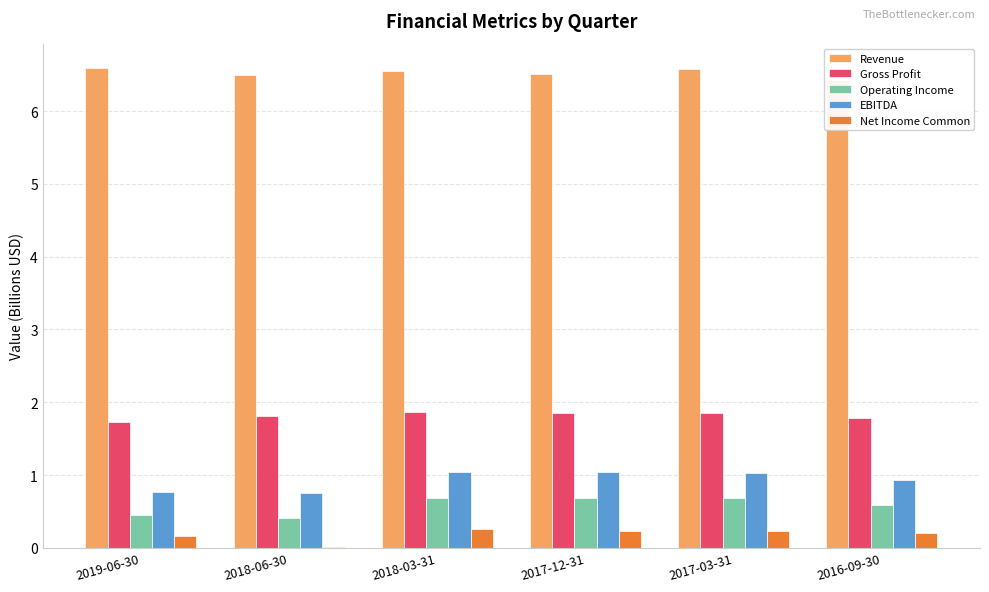

The Net Income Common series shows 0.5 at 2018-03-31. True or false?

False